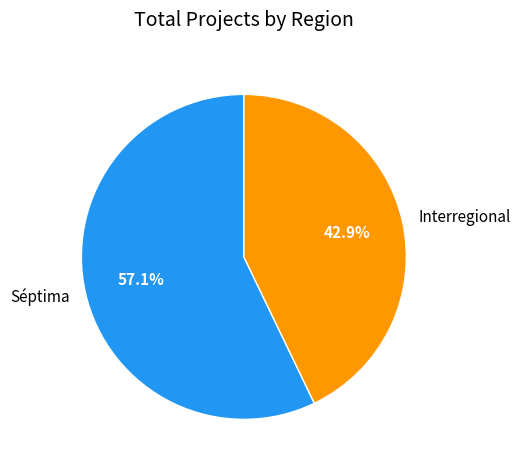

Between Interregional and Séptima, which is larger?

Séptima